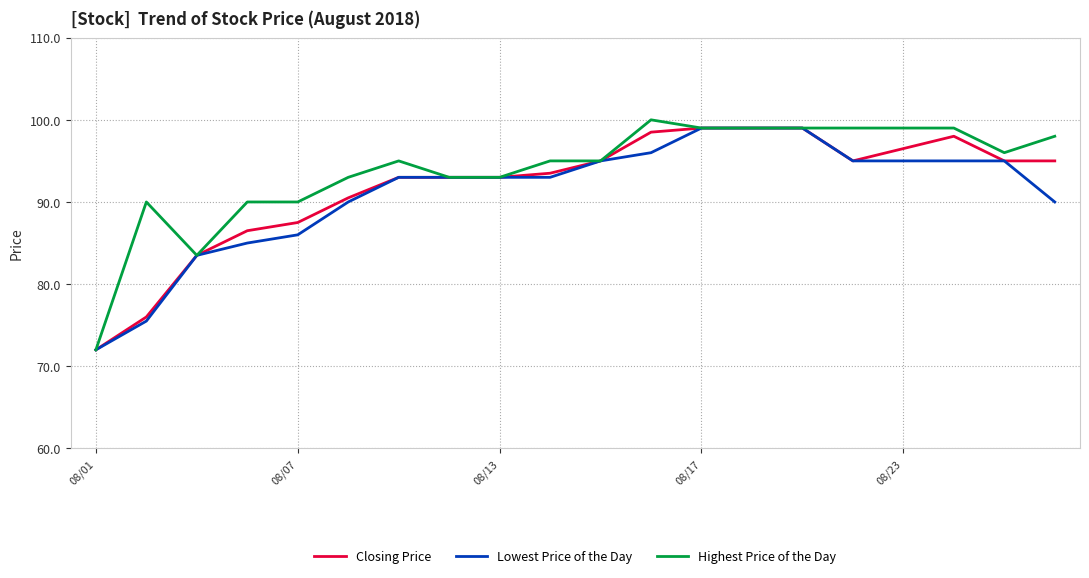

What is the difference between the second highest and second lowest values in the Highest Price of the Day series?

15.5